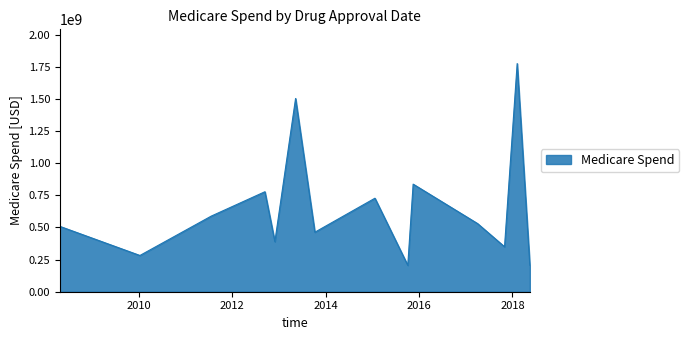

What is the maximum value shown in the chart?

1775846507.3